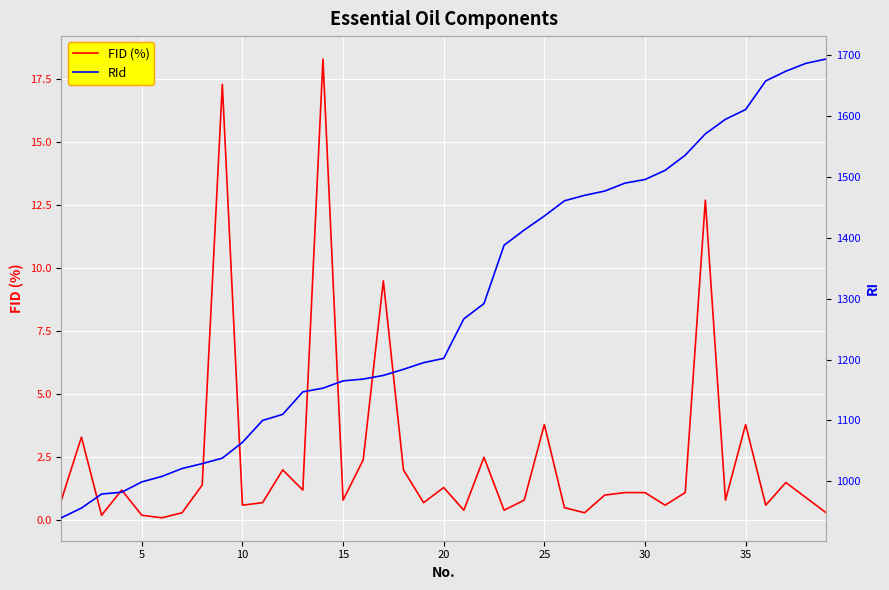

Reading left to right, extract all data points from this chart.

FID (%): 0.8	3.3	0.2	1.2	0.2	0.1	0.3	1.4	17.3	0.6	0.7	2.0	1.2	18.3	0.8	2.4	9.5	2.0	0.7	1.3	0.4	2.5	0.4	0.8	3.8	0.5	0.3	1.0	1.1	1.1	0.6	1.1	12.7	0.8	3.8	0.6	1.5	0.9	0.3
RId: 940.0	956.0	979.0	982.0	999.0	1008.0	1021.0	1029.0	1038.0	1064.0	1100.0	1110.0	1147.0	1153.0	1165.0	1168.0	1174.0	1184.0	1195.0	1202.0	1267.0	1292.0	1388.0	1413.0	1436.0	1461.0	1470.0	1477.0	1490.0	1496.0	1511.0	1536.0	1571.0	1595.0	1611.0	1658.0	1674.0	1687.0	1694.0